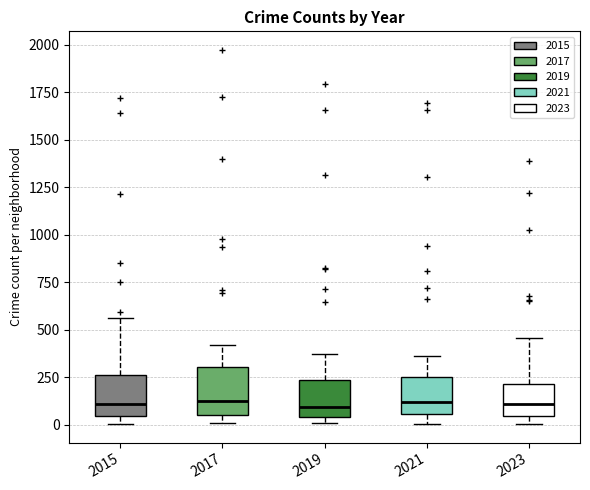

Where is the lower edge of the box at x = 2017 on the y-axis? The values are not printed on the chart, so give them approximately, as read against the axis.

50